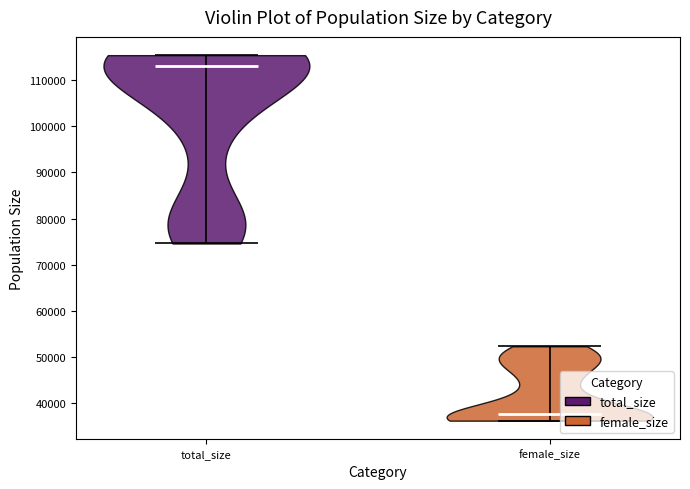

Reading left to right, read every violin against the y-axis: where its median line is, and the lowest and highest points it reaches. The values are not printed on the chart, so give them approximately, as read against the axis.

total_size: median line 113000, lowest point 75000, highest point 115000
female_size: median line 38000, lowest point 36000, highest point 52000